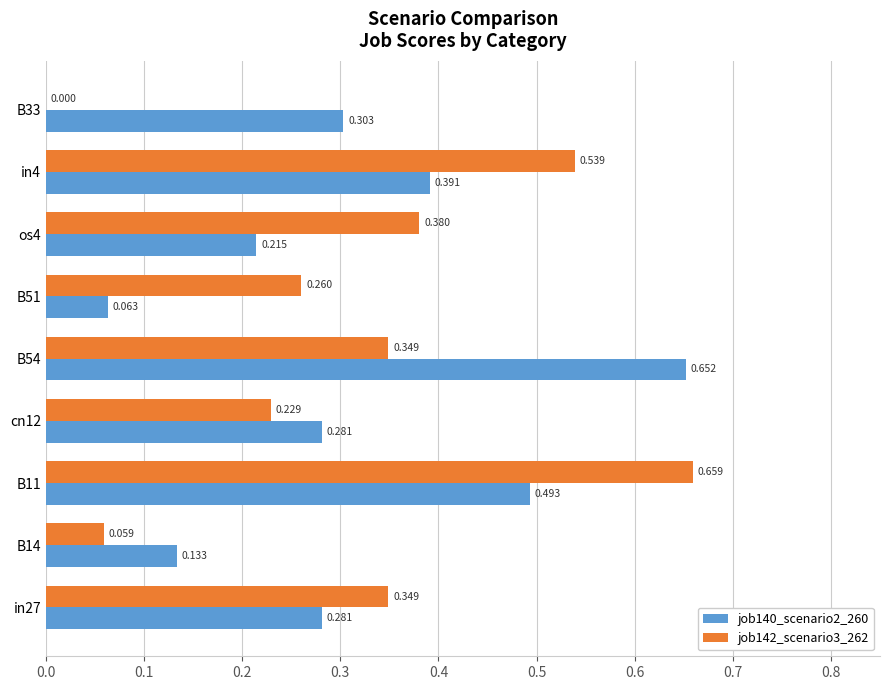

Is the value of job140_scenario2_260 at cn12 greater than the value of job142_scenario3_262 at in4?

No